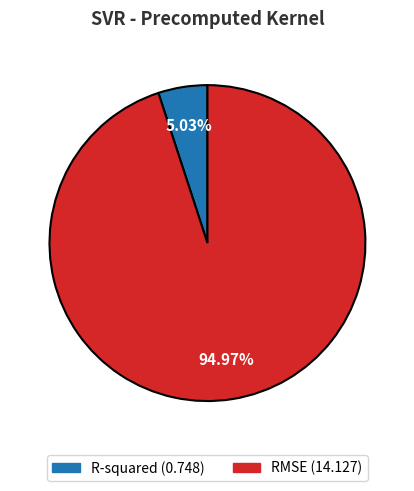

How many slices are in this pie chart?

2